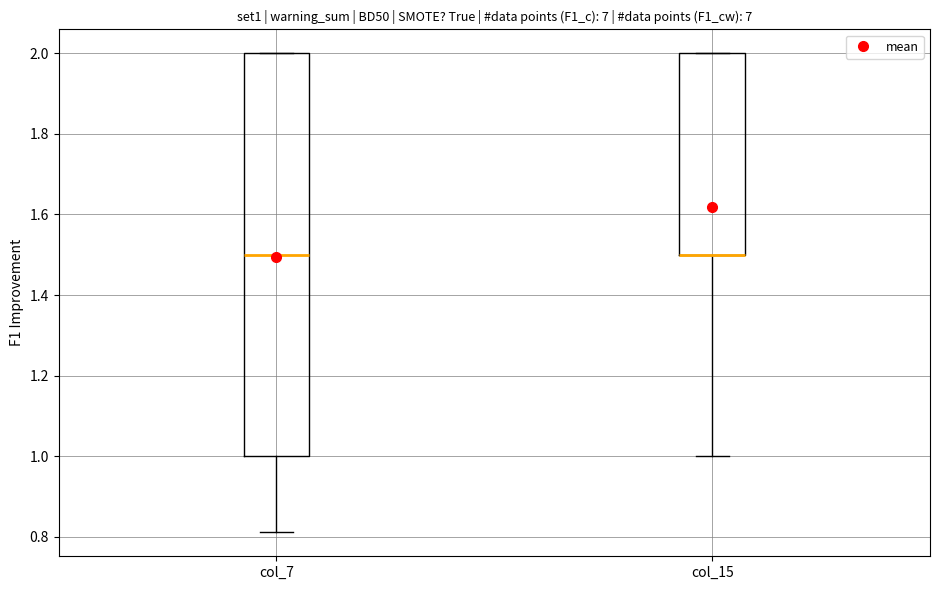

Comparing the boxes themselves (not the whiskers), which one is the tallest?

col_7